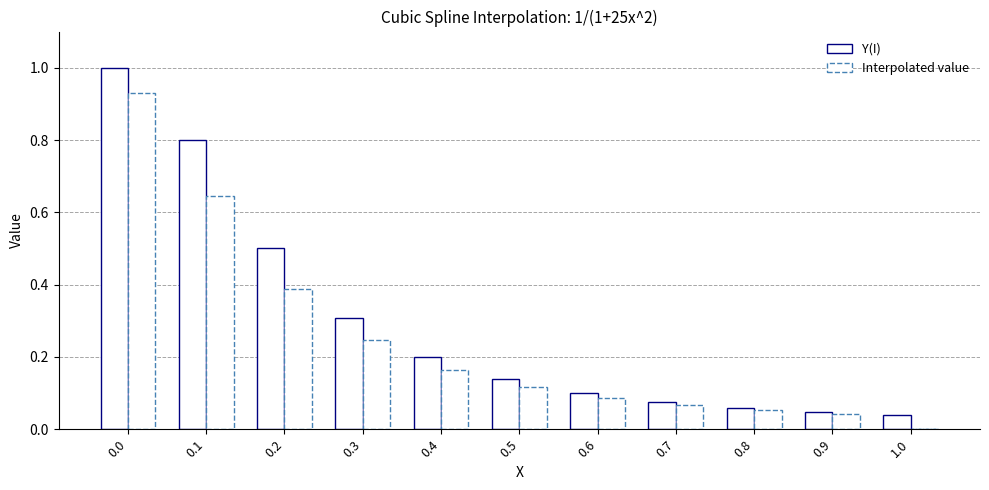

What is the sum of the Y(I) values at 0.7 and 0.1?

0.9